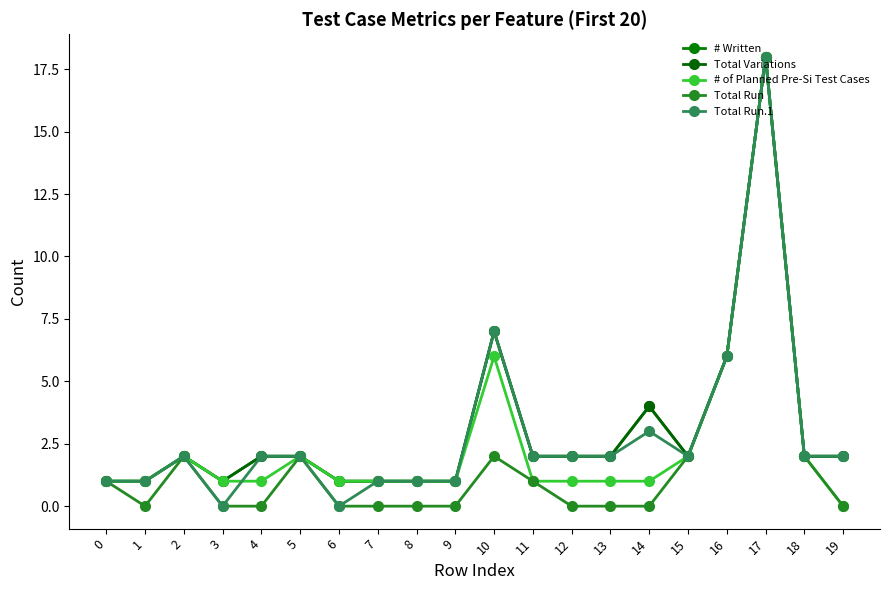

True or false: # Written has a value of 3 at 11.

False